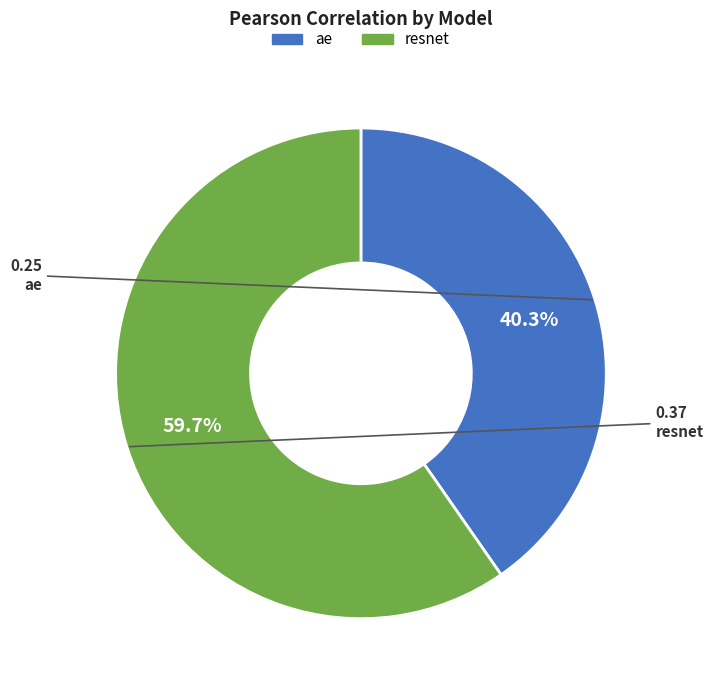

True or false: ae accounts for 40% of the total.

True